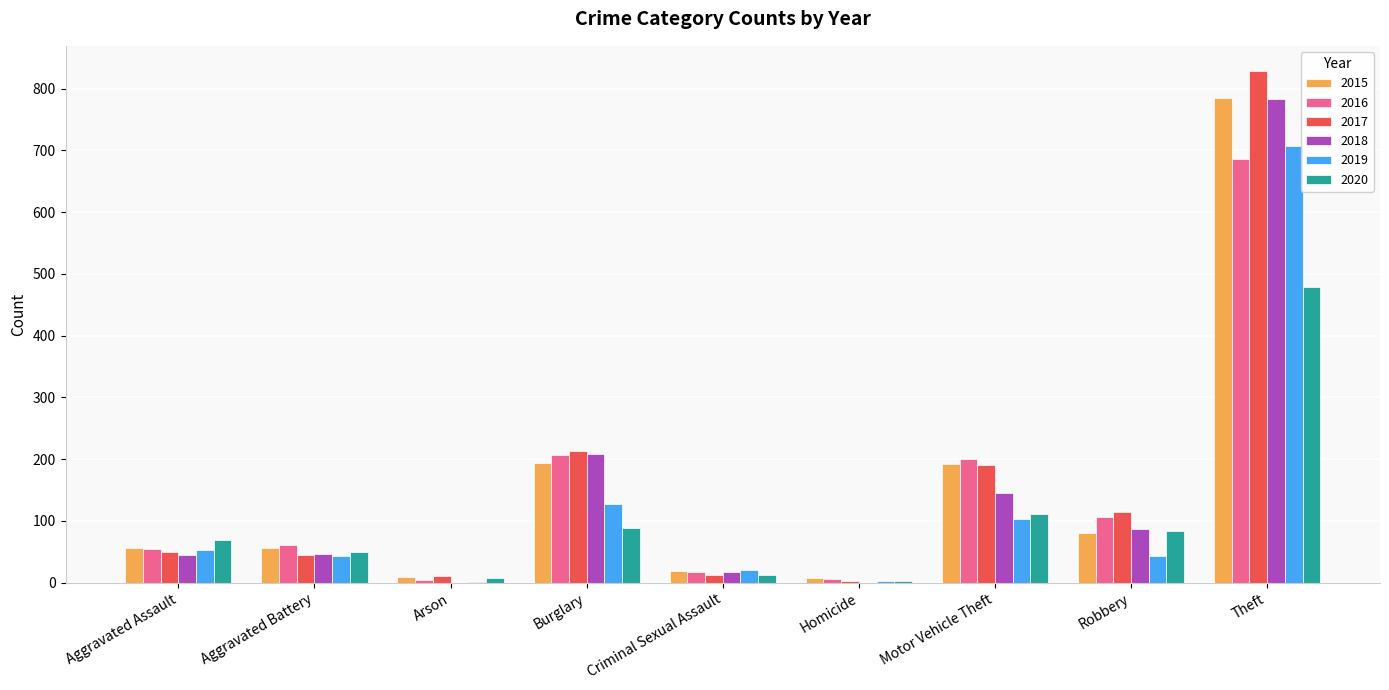

What is the sum of all 2020 values?

902